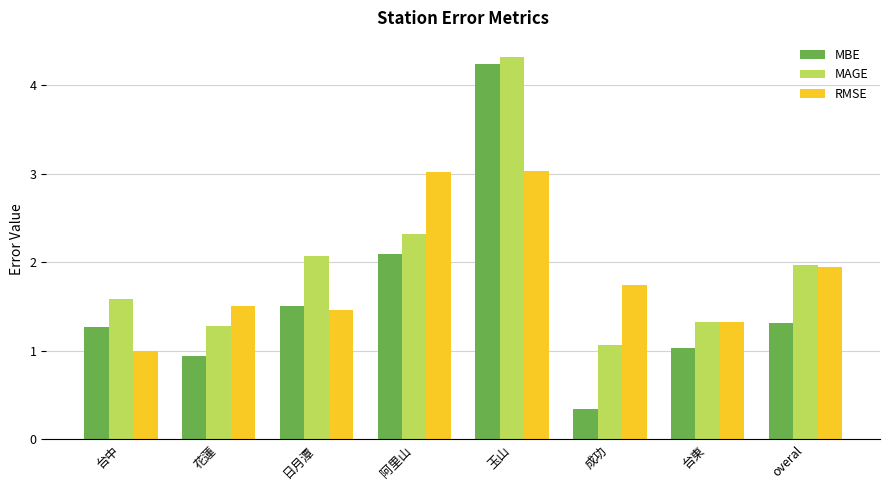

What is the total value across all series at 花蓮?

3.7